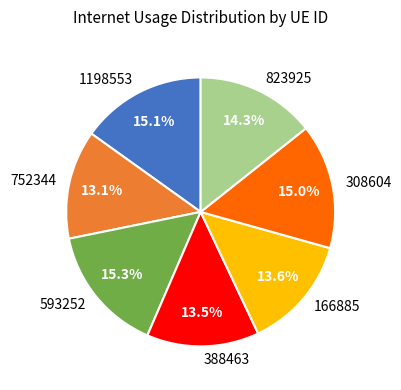

What percentage is the 308604 slice, to the nearest percent?

15%